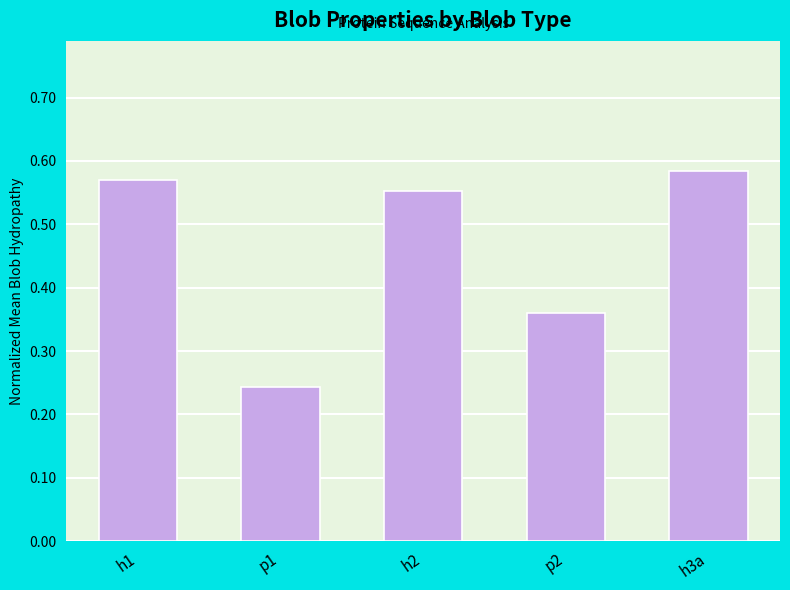

What is the difference between the second highest and minimum values?

0.3